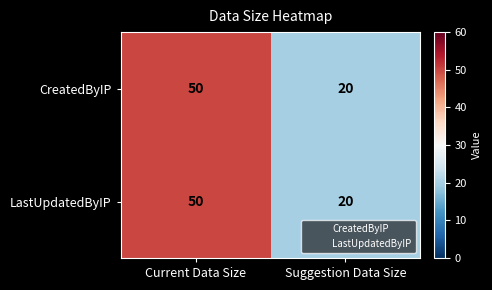

Reading left to right, transcribe all the data shown in this chart.

CreatedByIP: 50	20
LastUpdatedByIP: 50	20